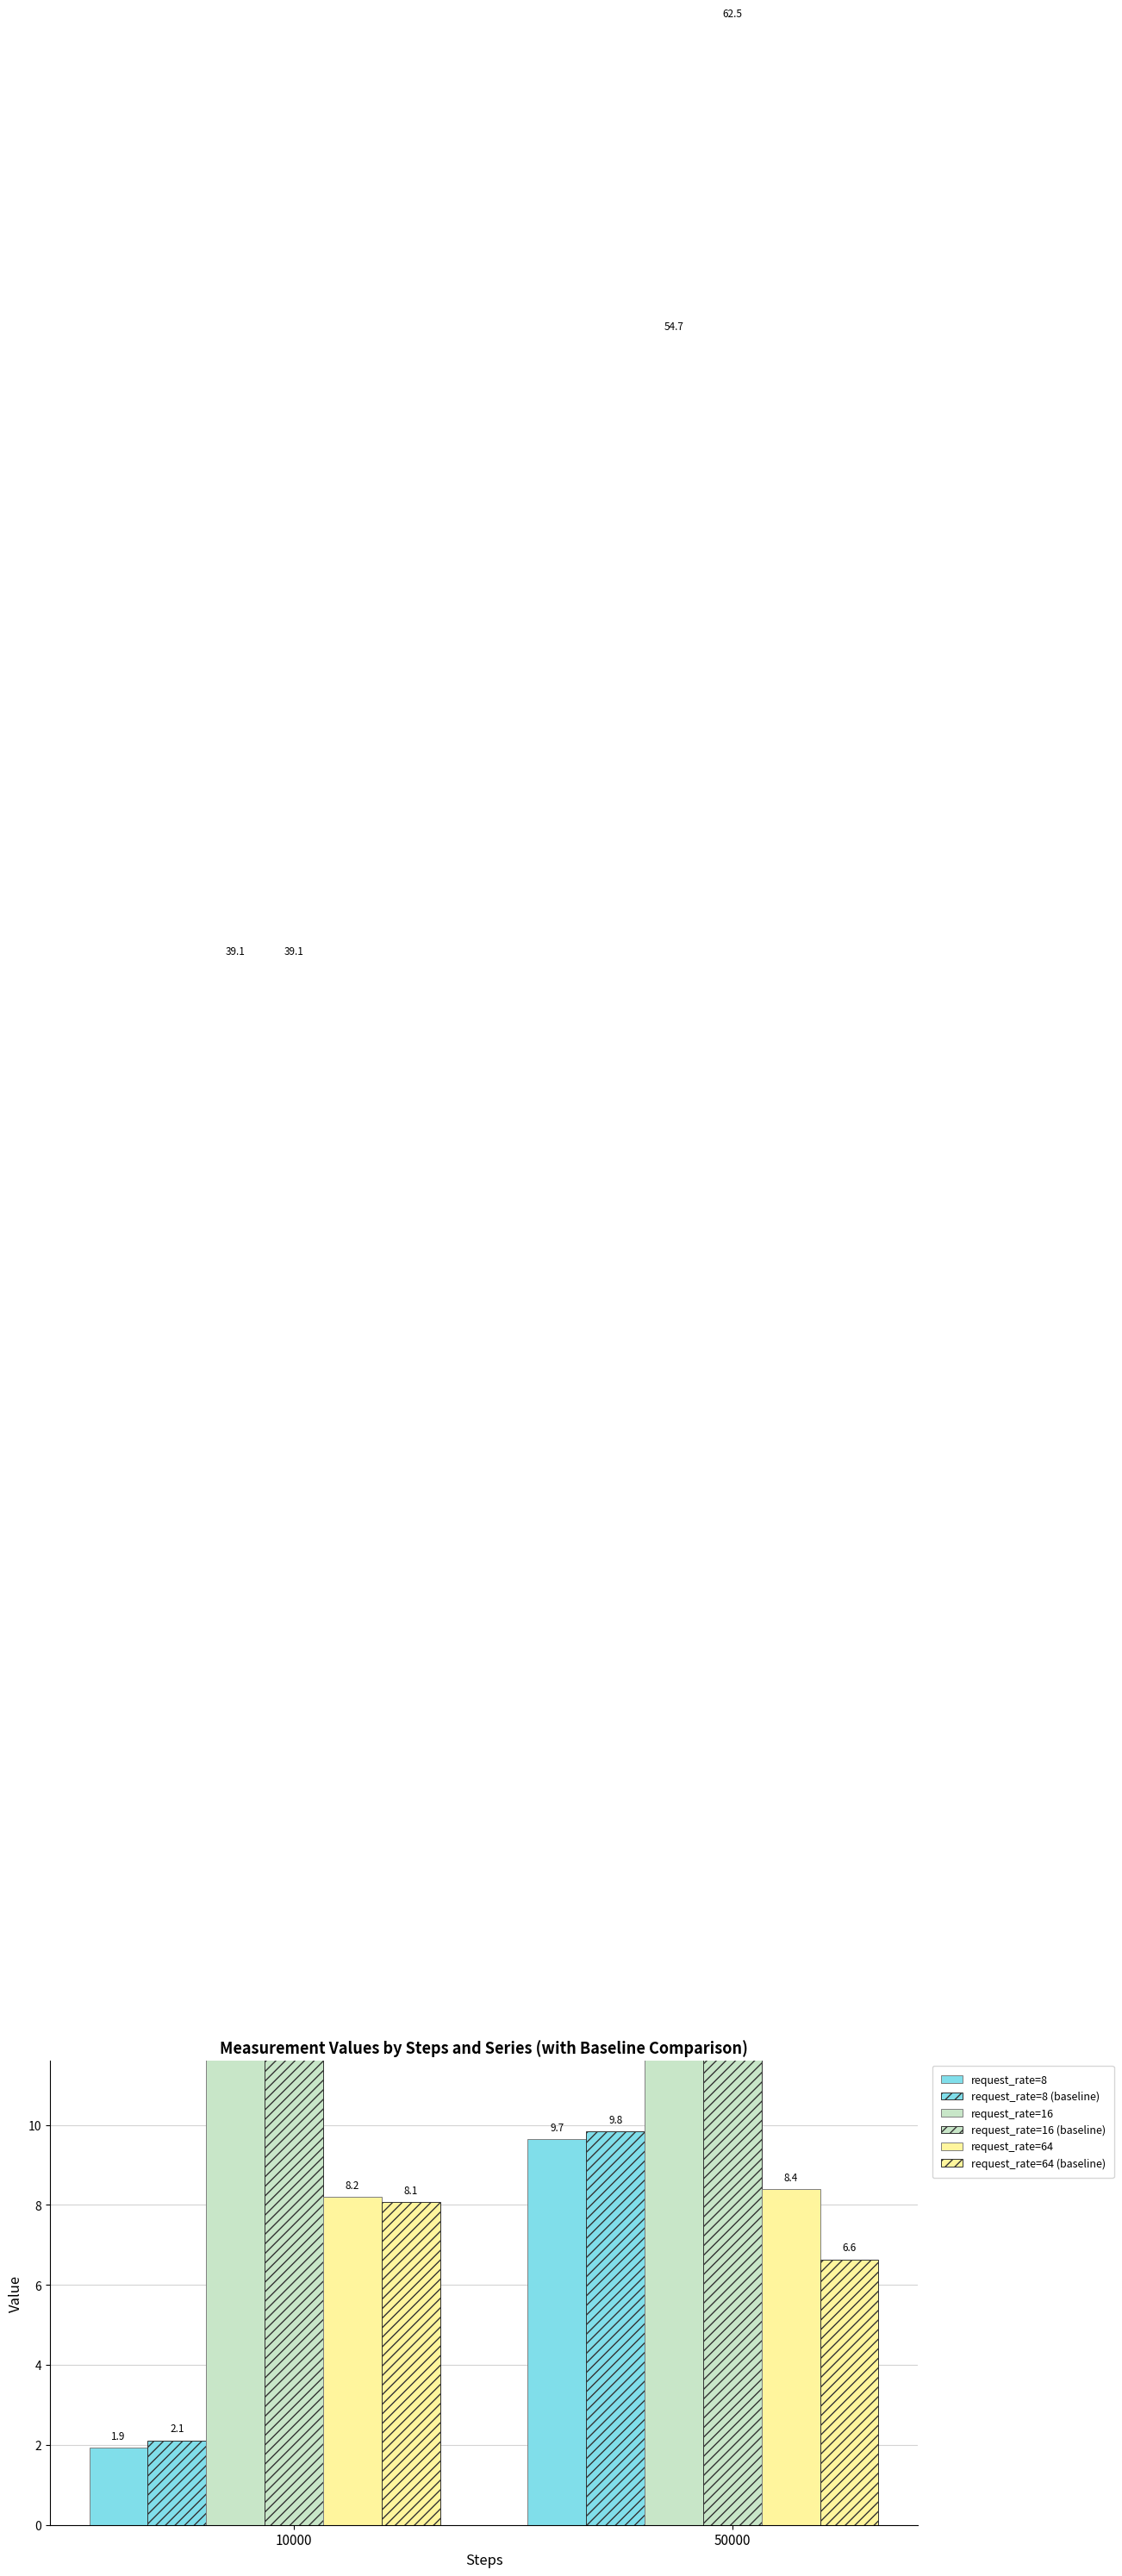

Which series has the widest spread of values?

request_rate=16 (baseline)